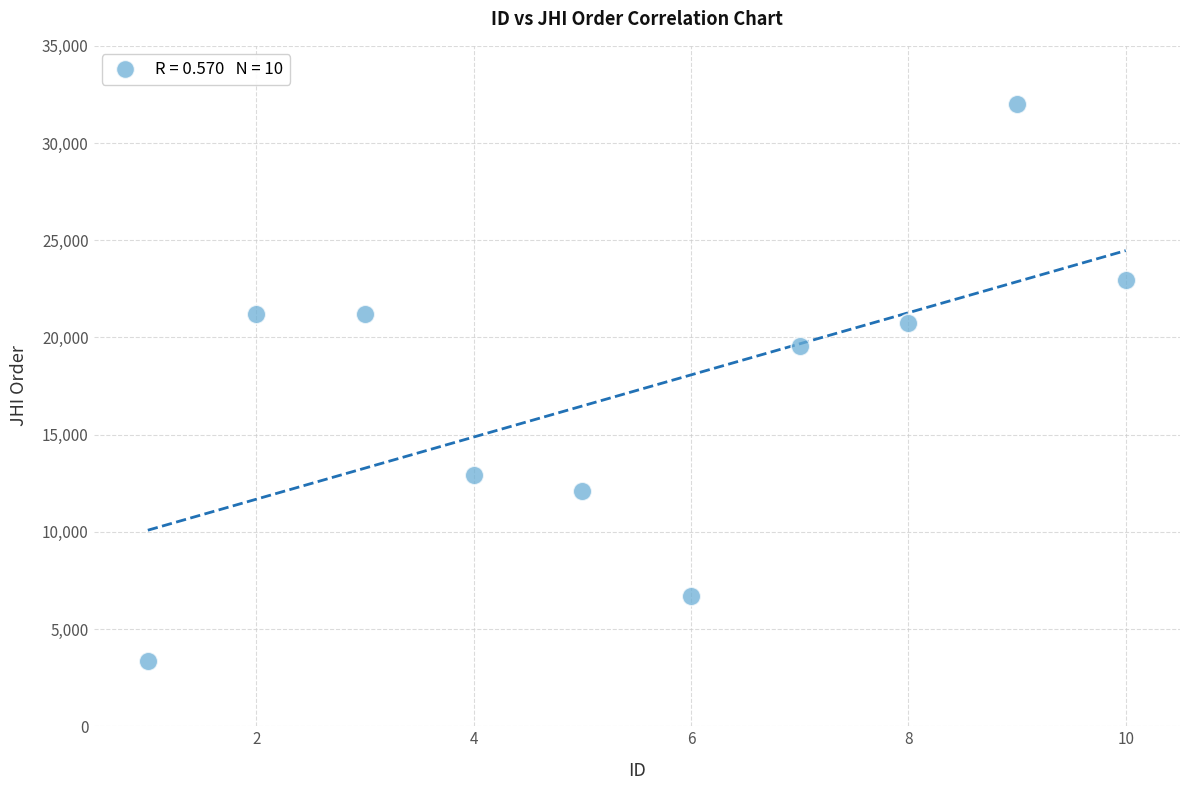

What is the average X value?

6